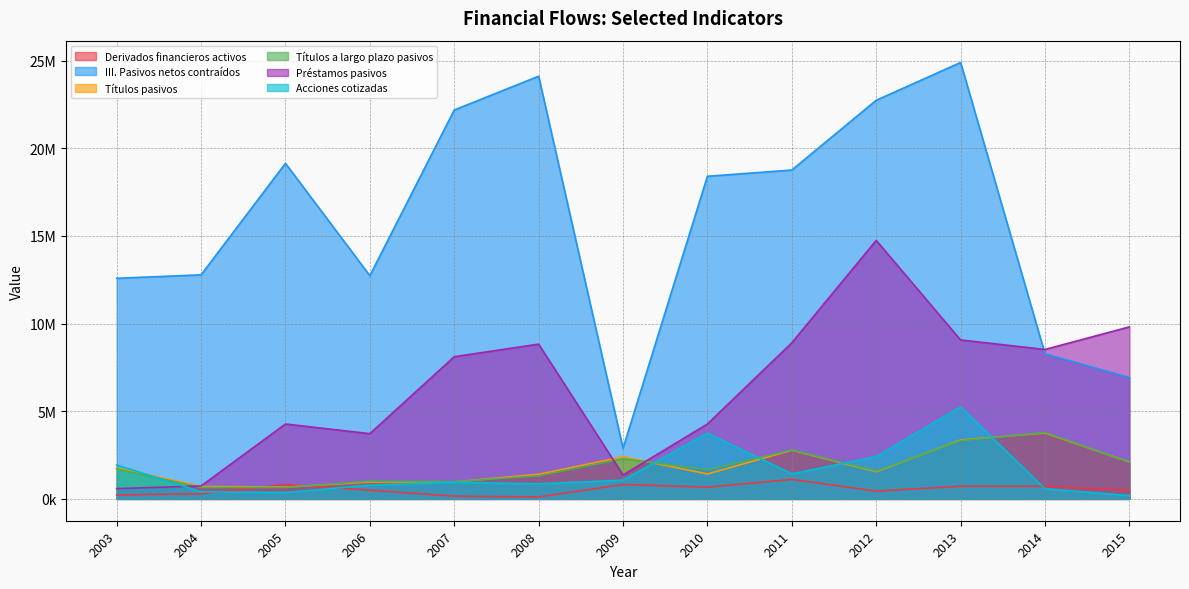

What are all the series names shown in the legend?

Derivados financieros activos, III. Pasivos netos contraídos, Títulos pasivos, Títulos a largo plazo pasivos, Préstamos pasivos, Acciones cotizadas